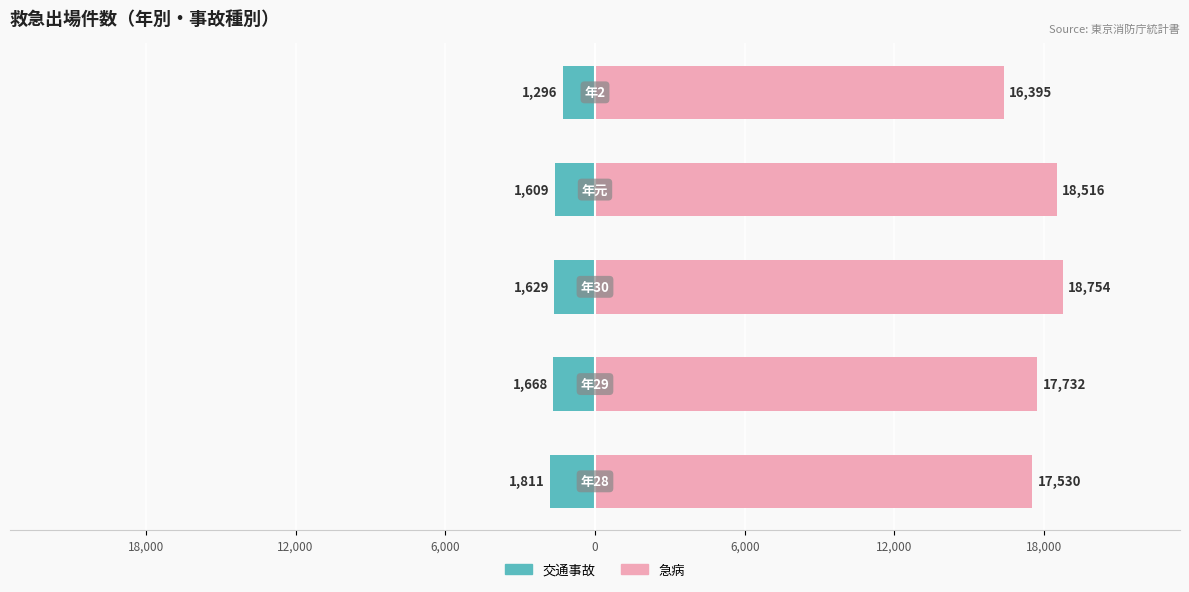

What are all the series names shown in the legend?

交通事故, 急病